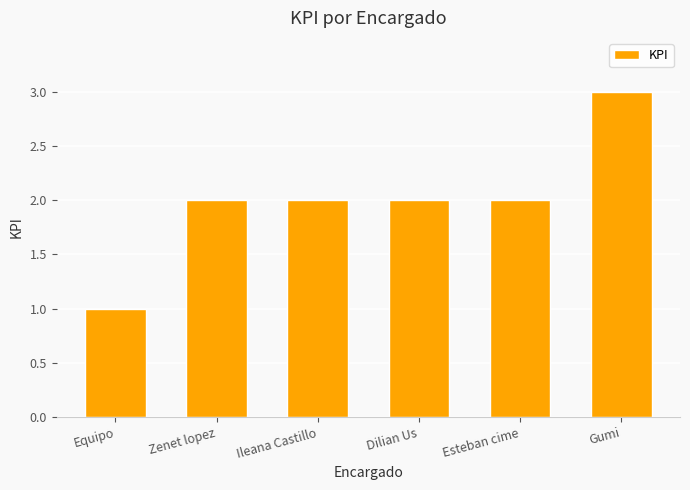

What is the difference between the values at Equipo and Ileana Castillo?

1